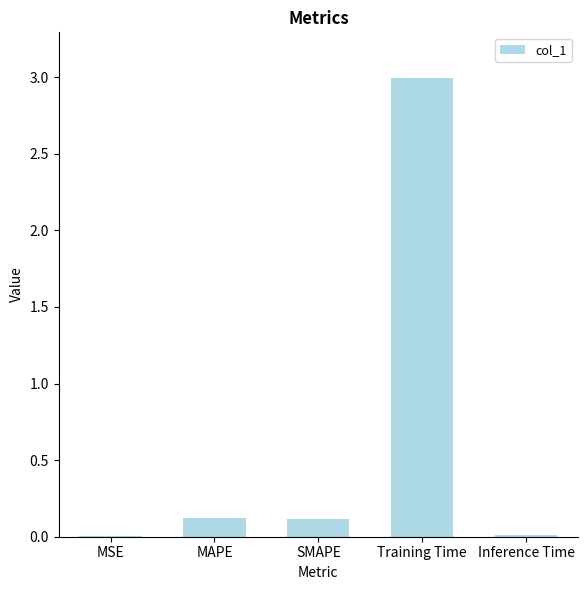

True or false: the data shows 3.0 at Training Time.

True